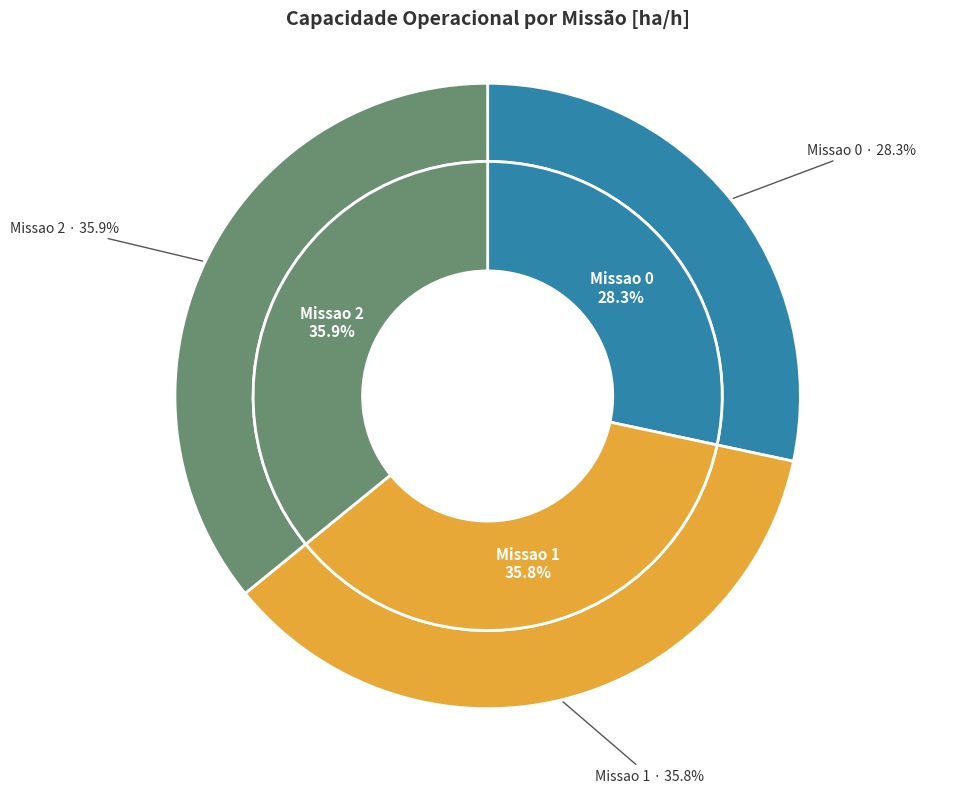

Combined, do Missao 0 and Missao 1 account for over 50%?

Yes